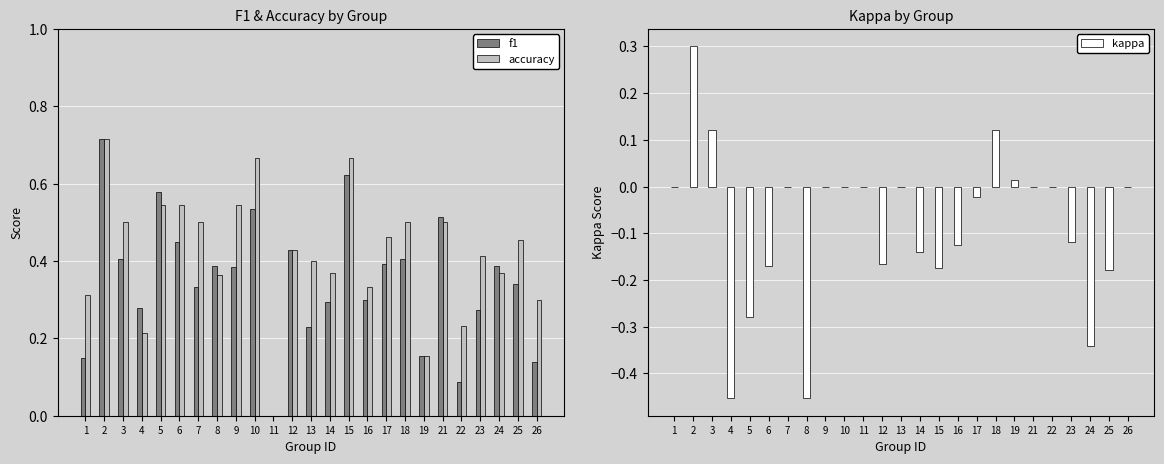

What is the highest value of the kappa series?

0.3